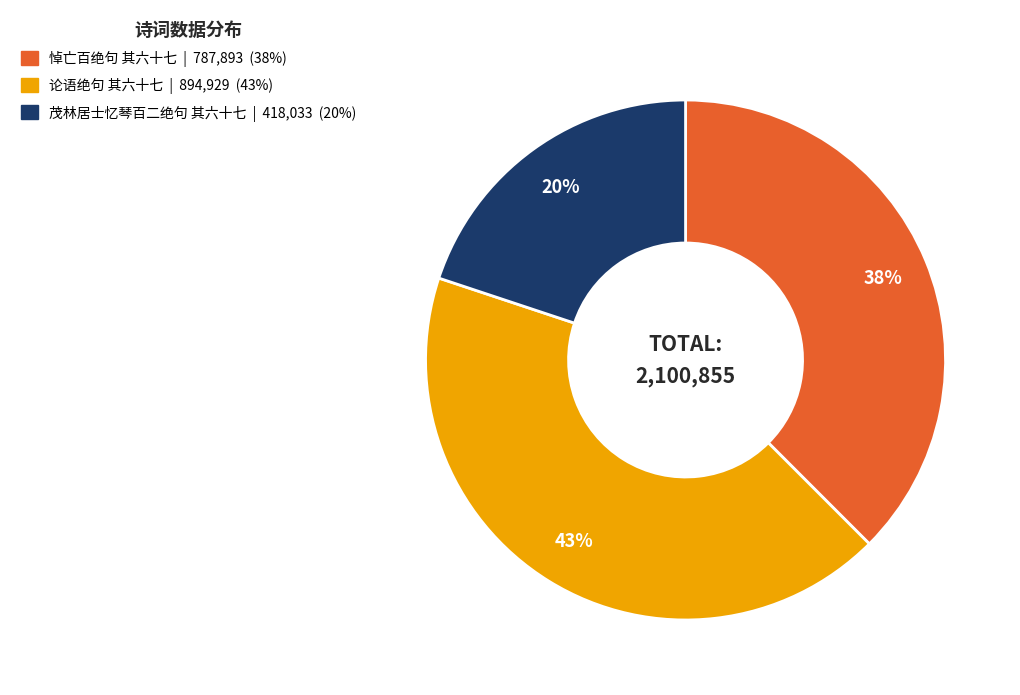

Which category has the biggest portion of the pie?

论语绝句 其六十七